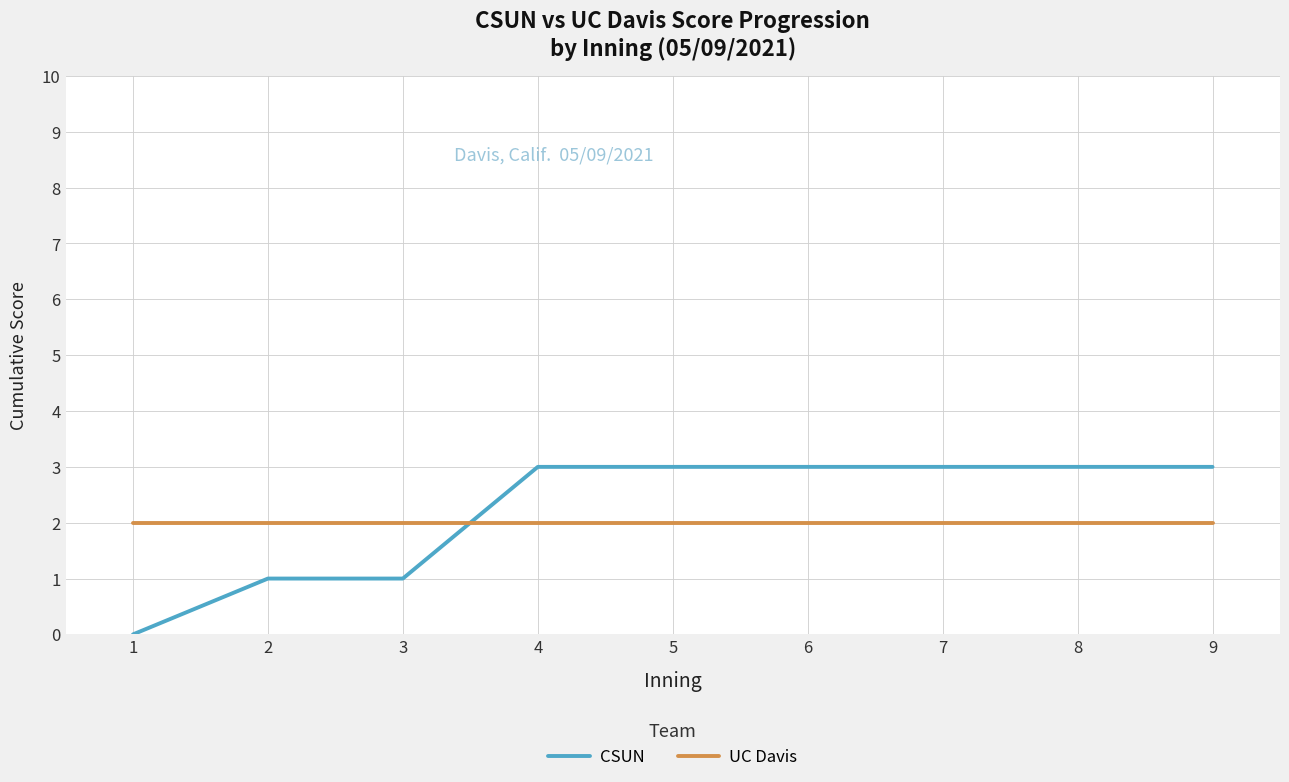

Reading right to left, list all the values displayed in this chart.

CSUN: 3	3	3	3	3	3	1	1	0
UC Davis: 2	2	2	2	2	2	2	2	2